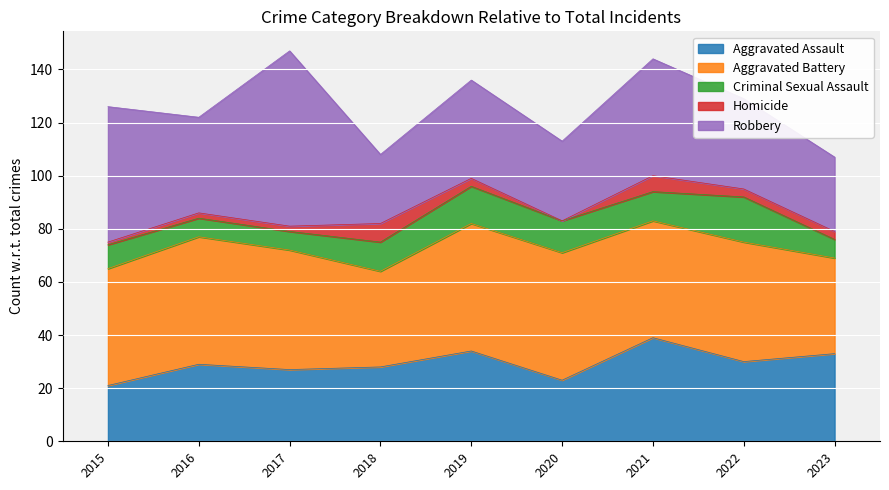

The Aggravated Assault series shows 33 at 2023. True or false?

True